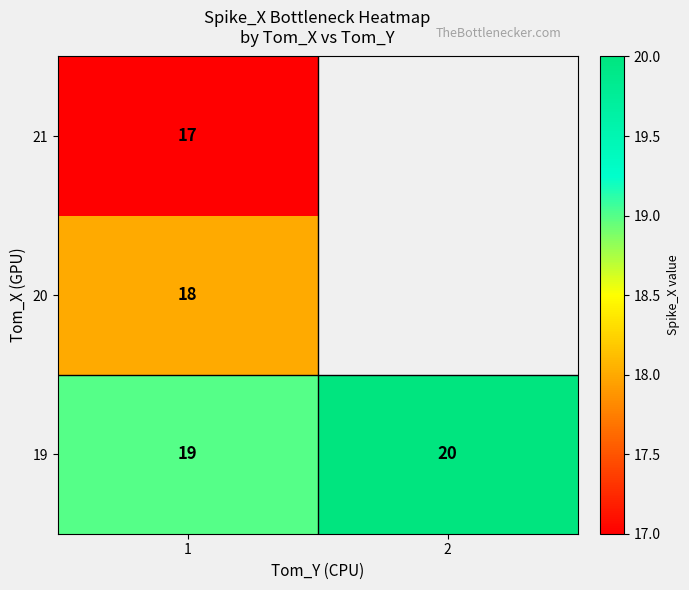

Is it true that 21 equals 4.2 at 1?

False